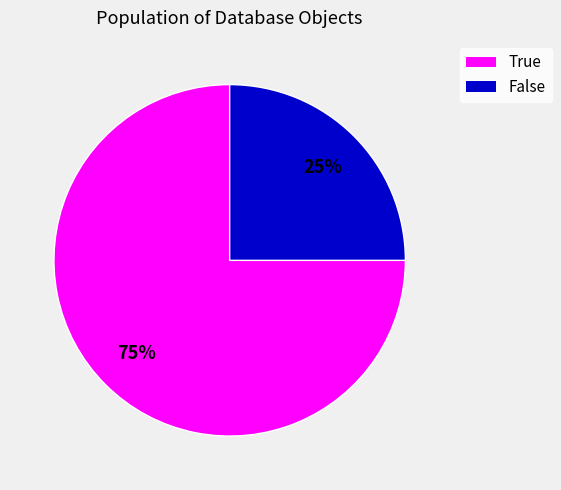

How many segments does this pie chart have?

2